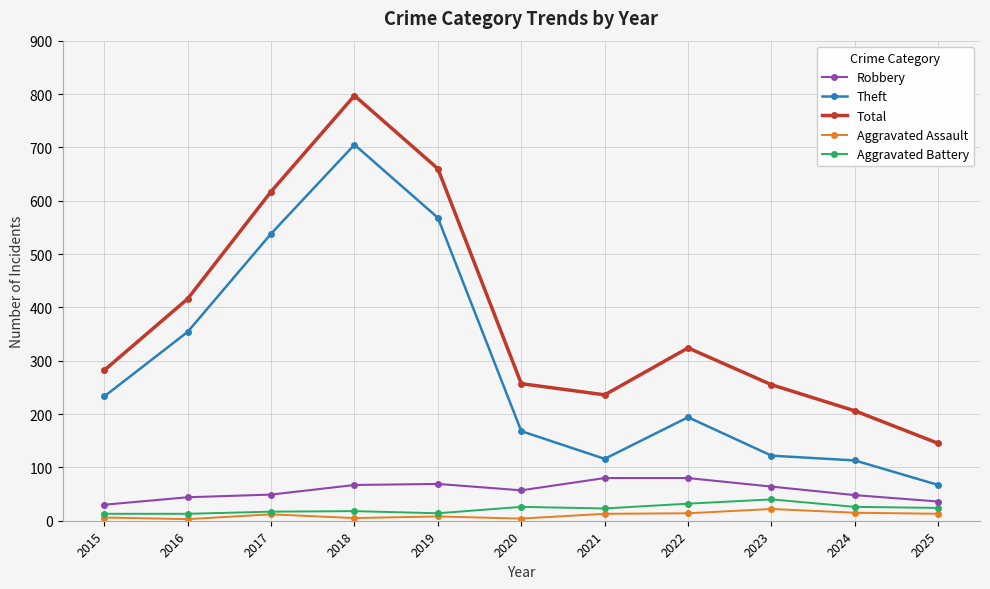

How many values in the Robbery series are below 57?

5